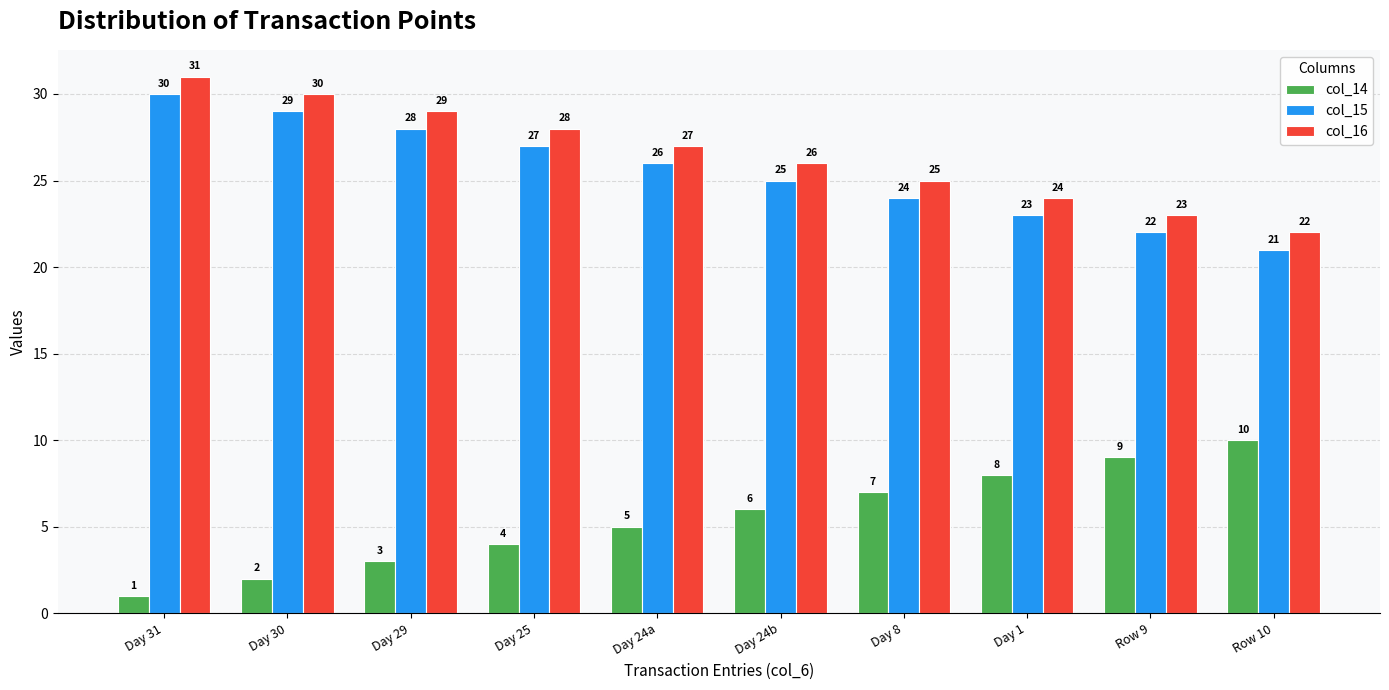

What is the approximate value of col_15 at Day 30?

29